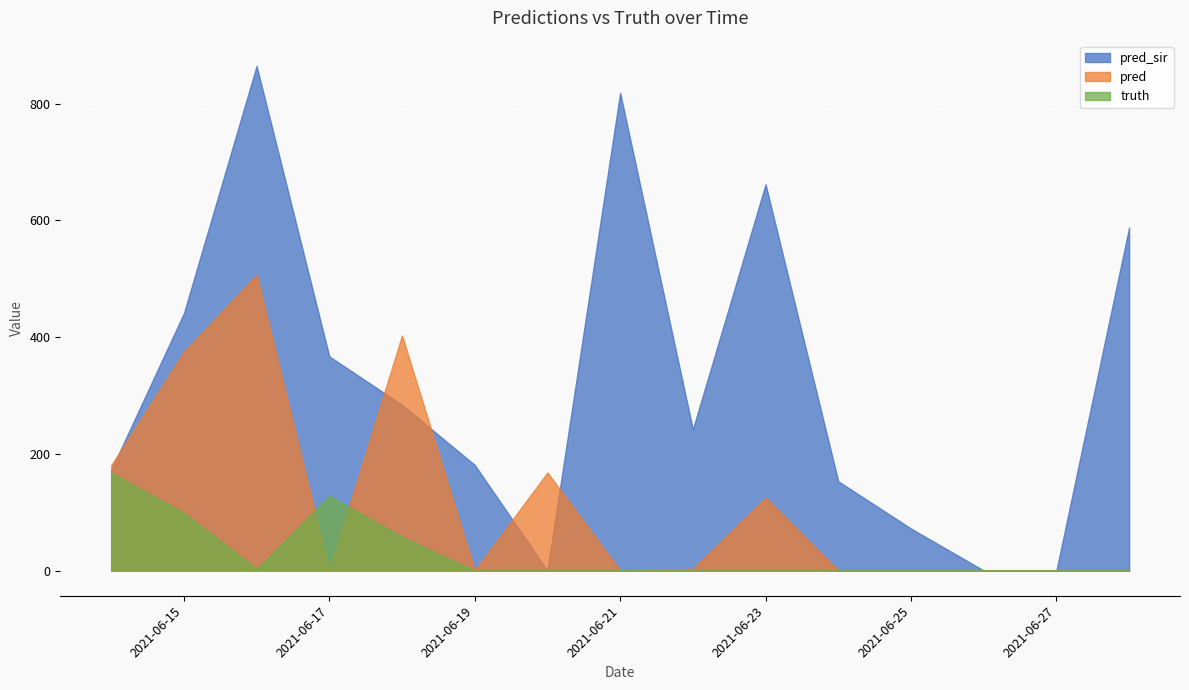

Which label corresponds to the smallest value in the chart?

2021-06-20